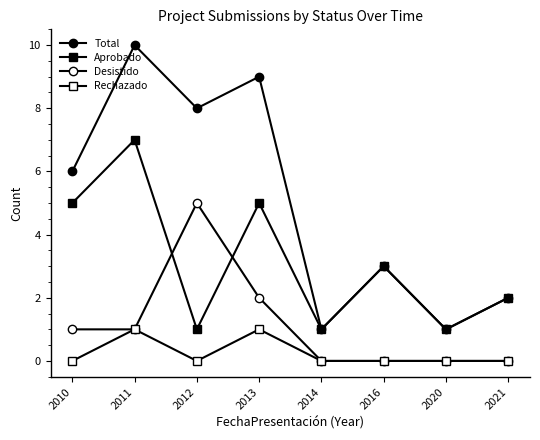

List the series in order of their peak value, highest first.

Total, Aprobado, Desistido, Rechazado